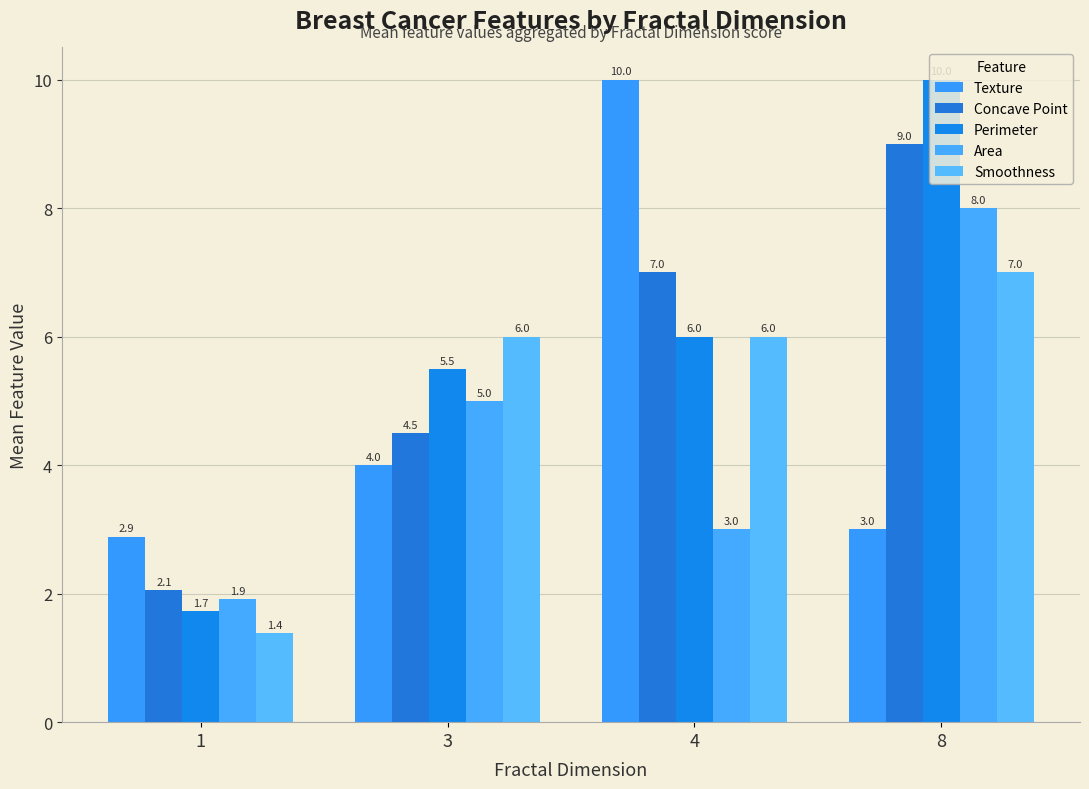

What is the maximum value shown in the chart?

10.0